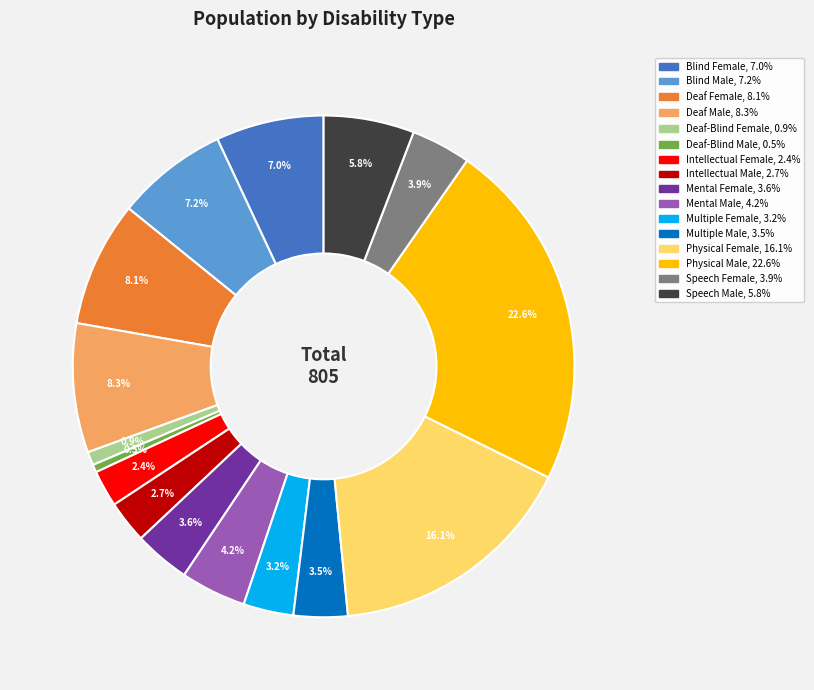

How much of the chart is everything except Deaf-Blind Male?

99.5%